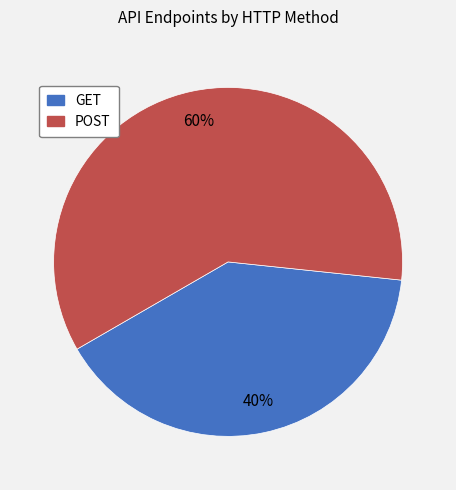

How many slices are in this pie chart?

2